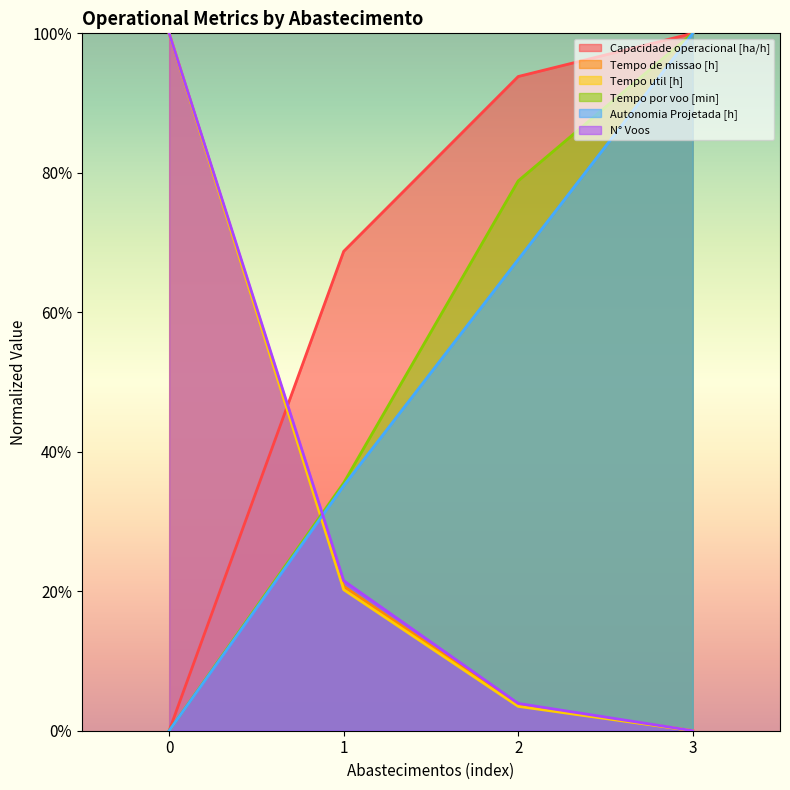

Which series has the largest total across all categories?

Capacidade operacional [ha/h]